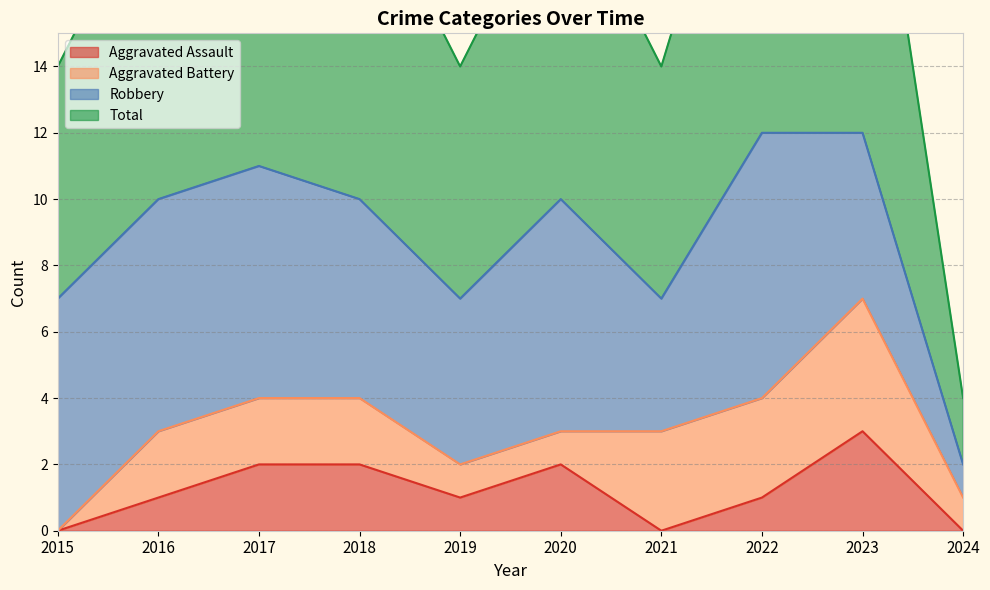

The value of Aggravated Assault at 2019 is 0. True or false?

False